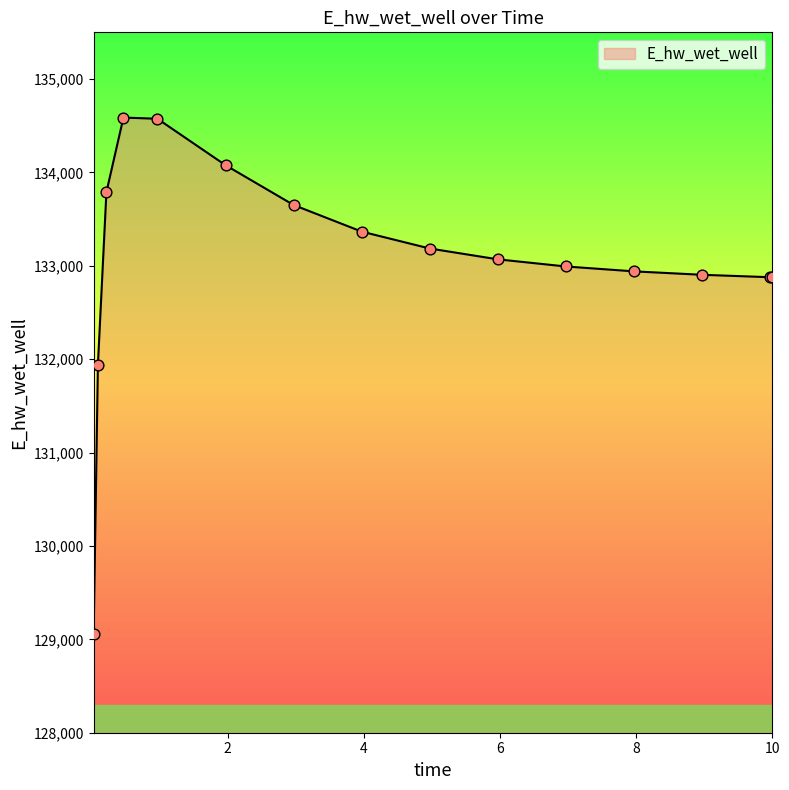

What is the maximum value shown in the chart?

134587.4